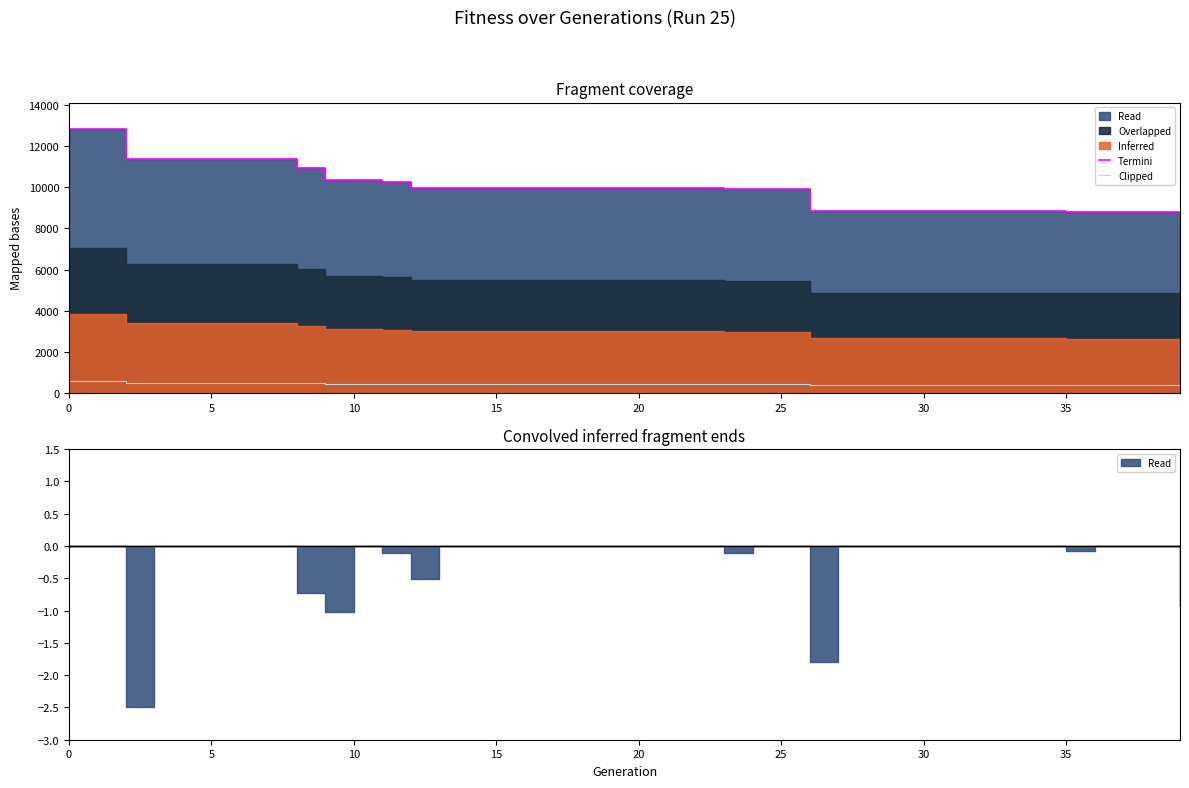

What is the highest value of the Clipped series?

564.3